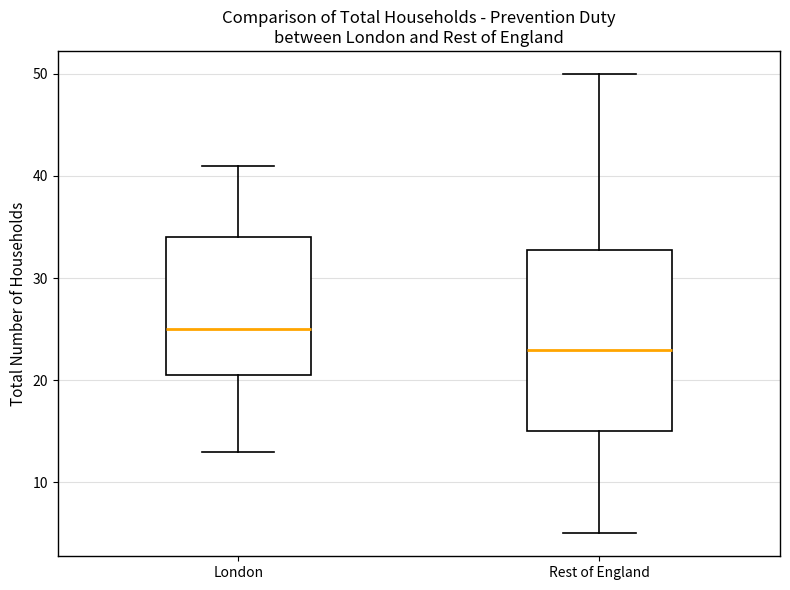

Which box is the tallest, from its lower edge to its upper edge?

Rest of England